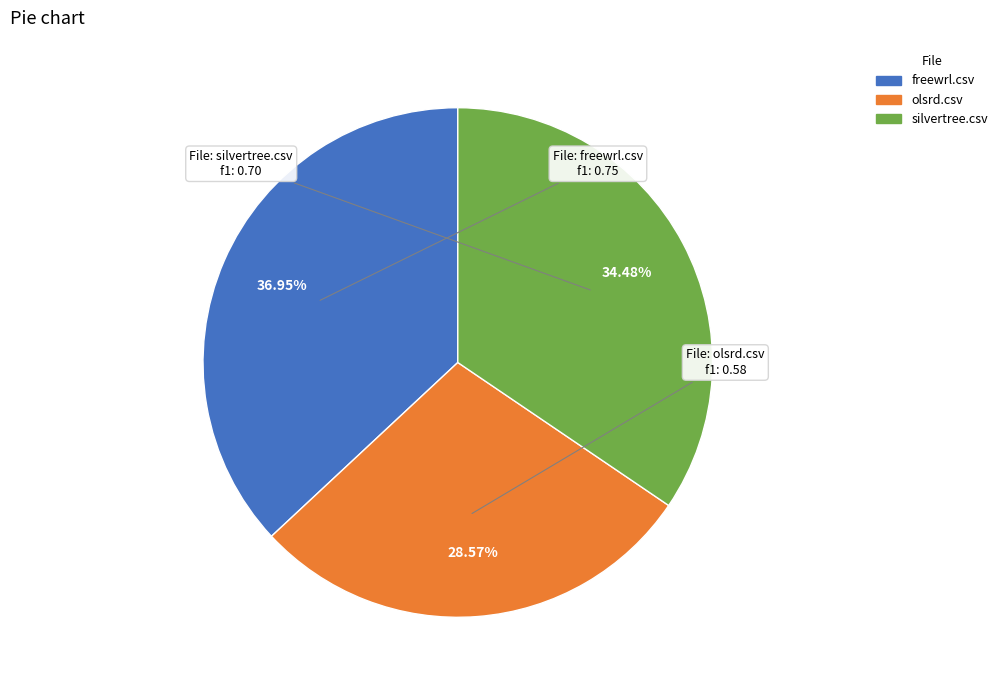

To the nearest percent, what is the difference between the freewrl.csv and silvertree.csv slice percentages?

2%